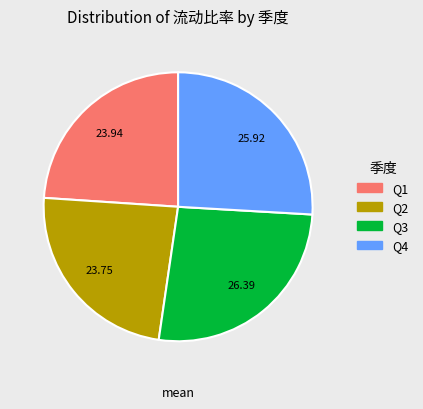

Does any single category account for the majority?

No